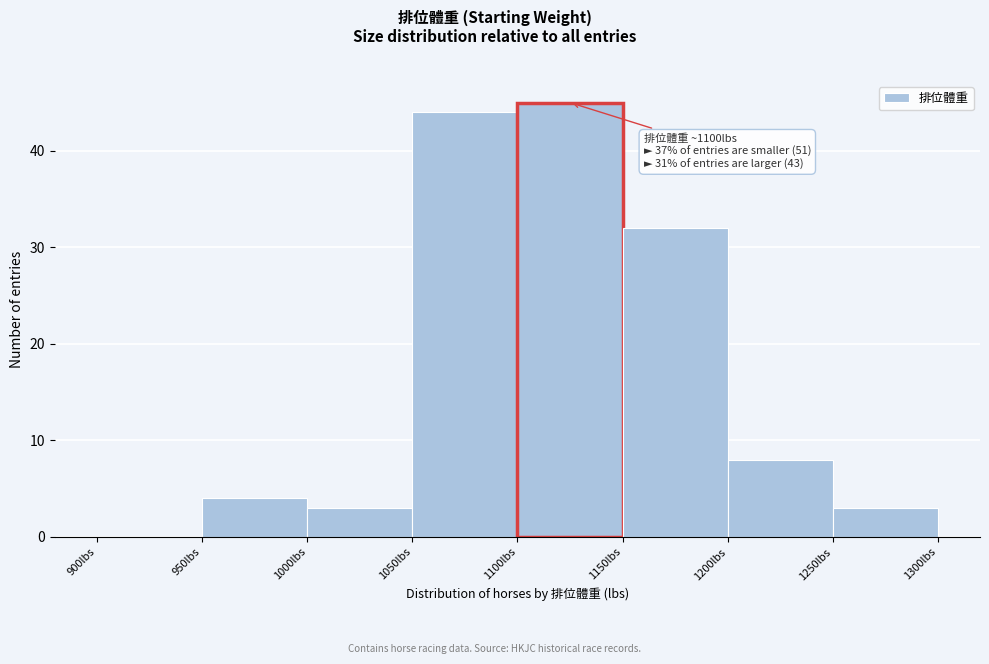

Which range on the x-axis has the tallest bar?

1100 to 1150